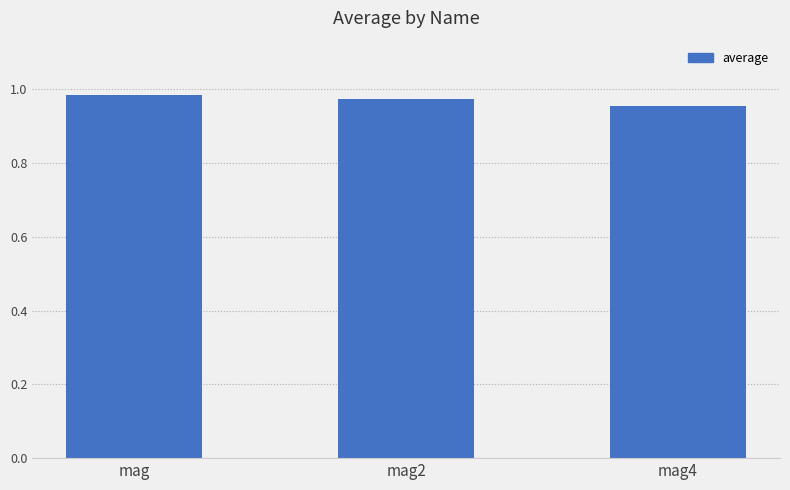

What position from the left is mag2?

2